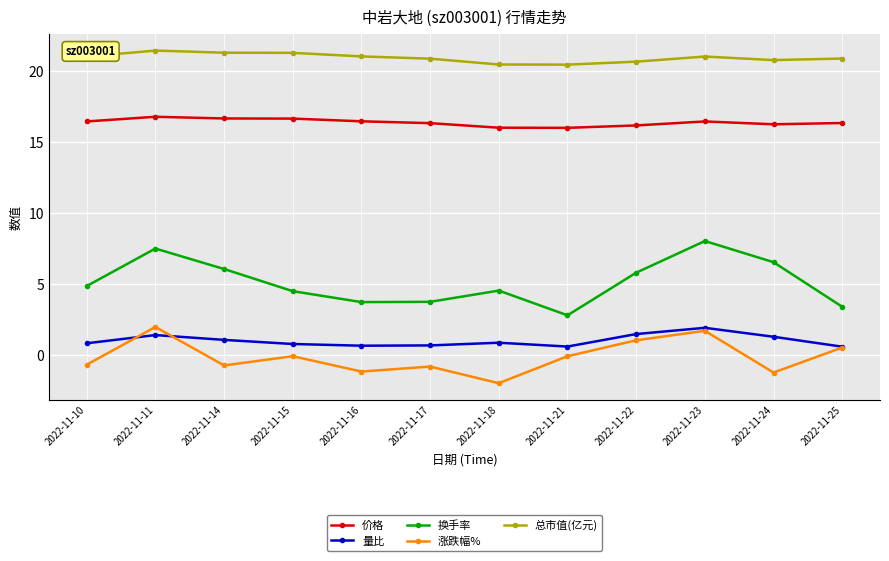

What is the lowest value of the 量比 series?

0.6